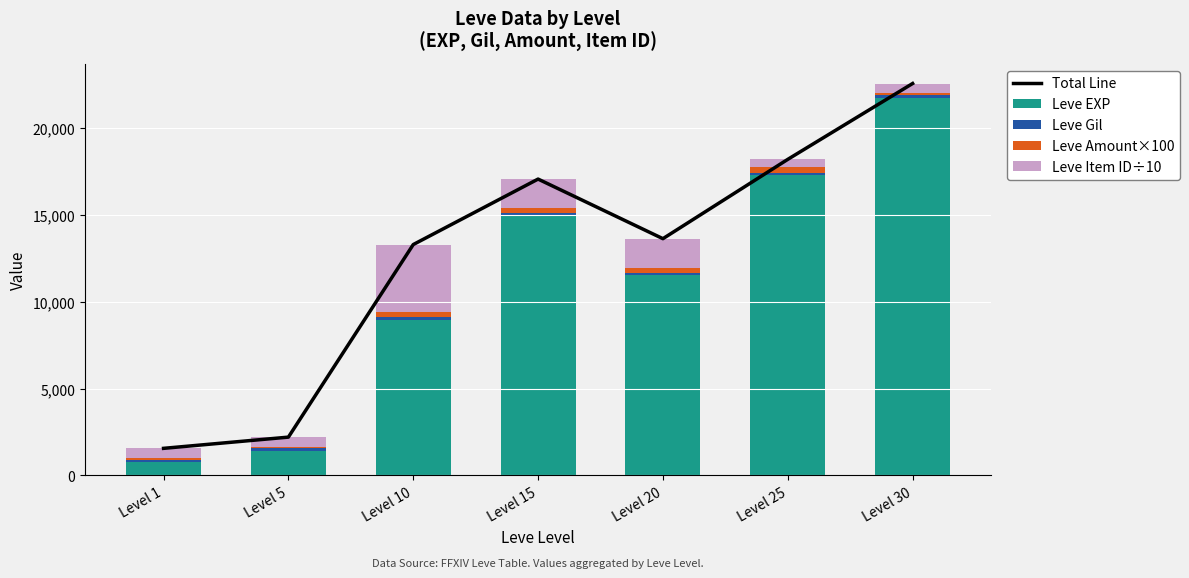

The Total Line series shows 3857 at Level 15. True or false?

False